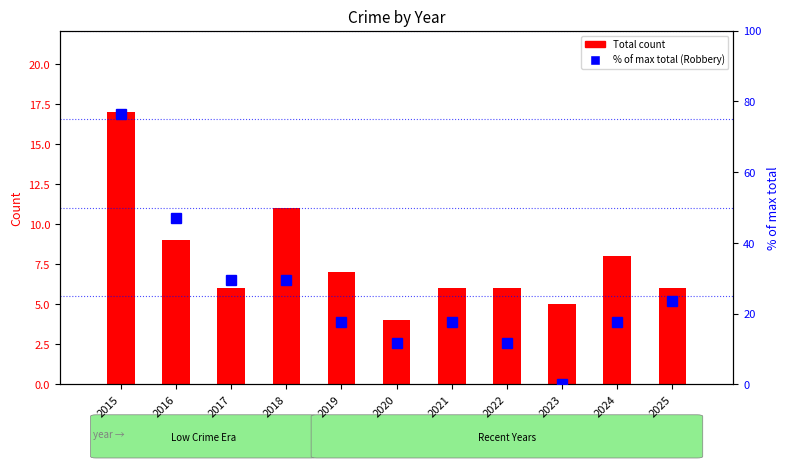

Reading left to right, transcribe all the data shown in this chart.

Total (count): 2015=17.0	2016=9.0	2017=6.0	2018=11.0	2019=7.0	2020=4.0	2021=6.0	2022=6.0	2023=5.0	2024=8.0	2025=6.0
% of max total (Robbery): 2015=76.5	2016=47.1	2017=29.4	2018=29.4	2019=17.6	2020=11.8	2021=17.6	2022=11.8	2023=0.0	2024=17.6	2025=23.5